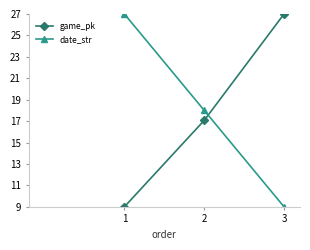

What is the minimum value for game_pk?

9.0